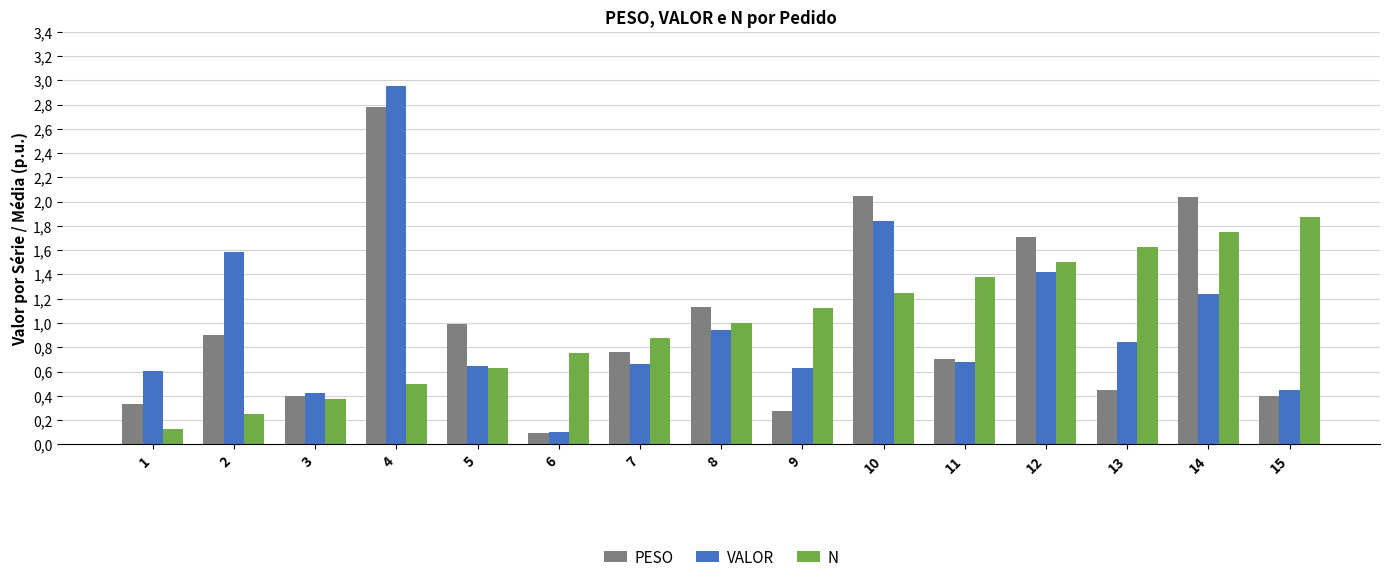

What are all the series names shown in the legend?

PESO, VALOR, N